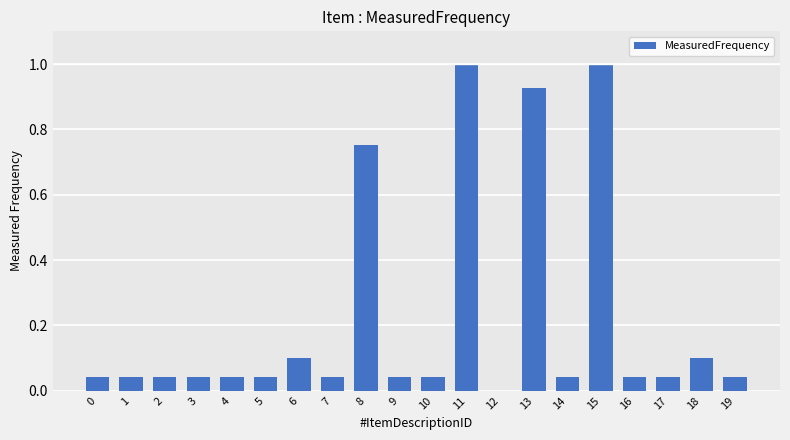

What is the sum of the values at 16 and 11?

1.0